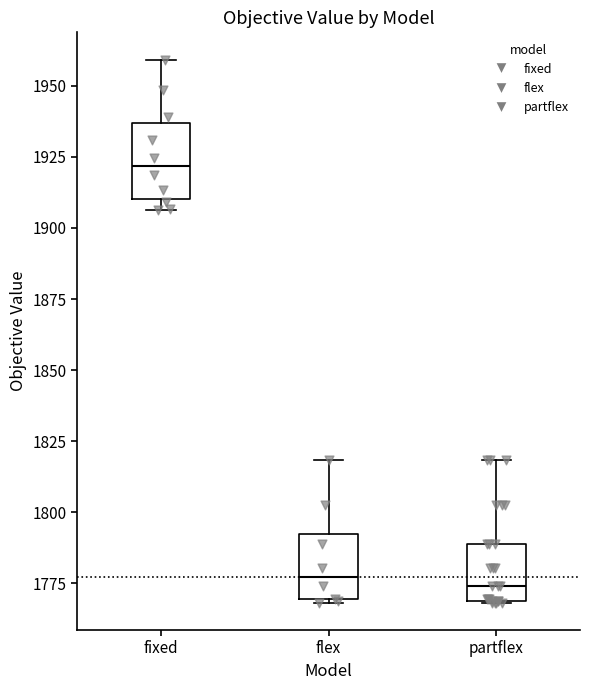

Where does the median line of the box for flex sit on the y-axis? The values are not printed on the chart, so give them approximately, as read against the axis.

1775